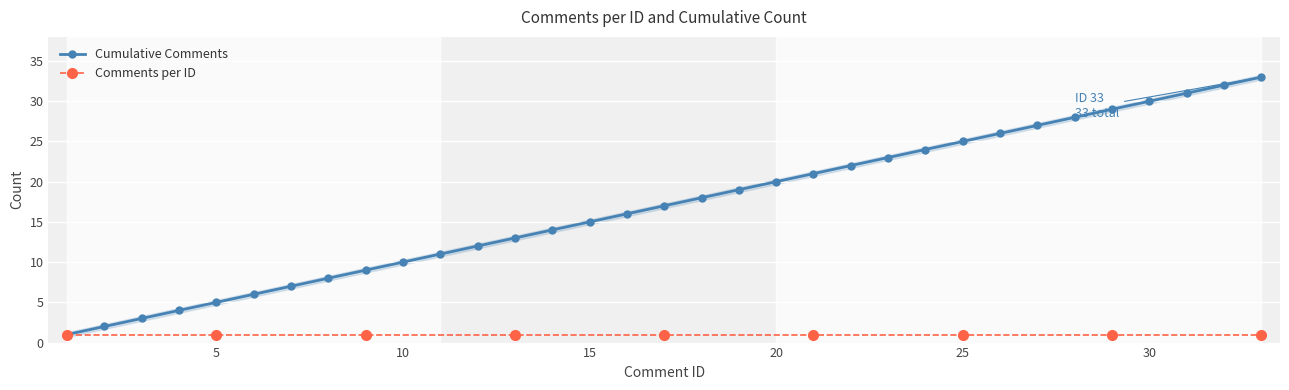

Is this an area chart (filled region under the line)?

No